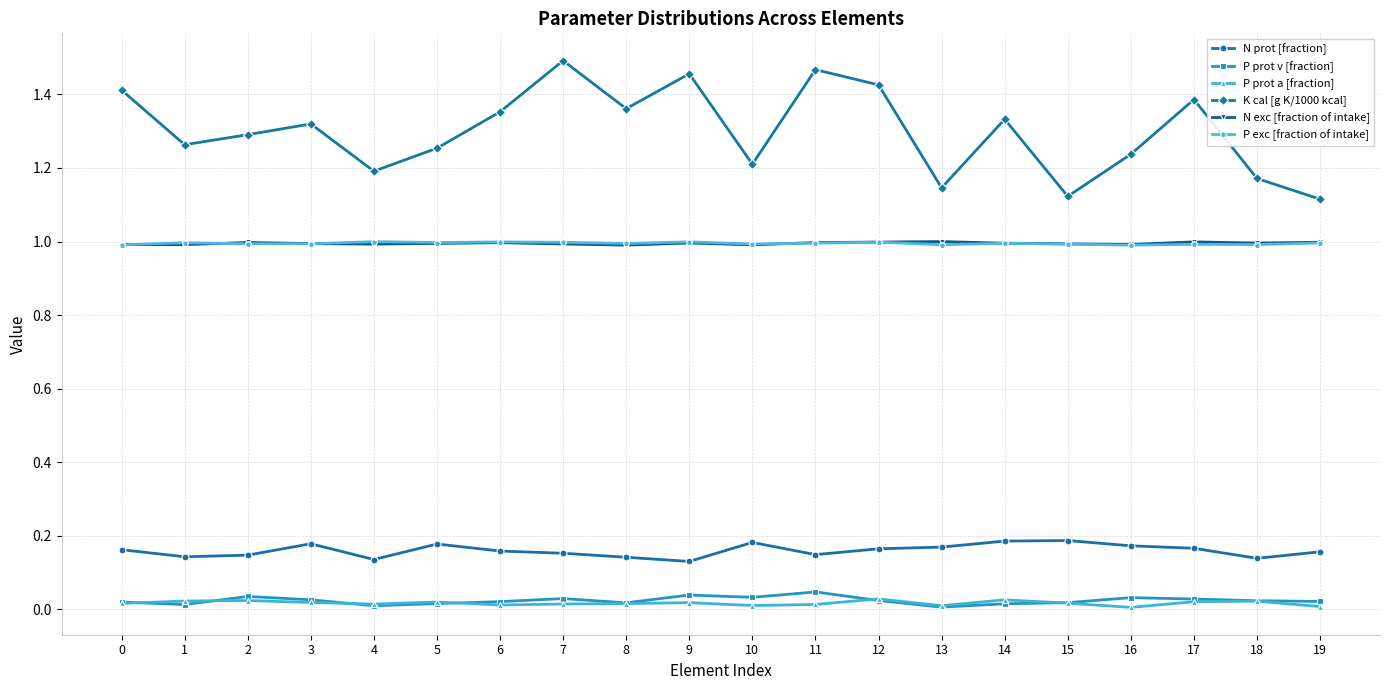

At which category does N prot [fraction] reach its first local peak?

3